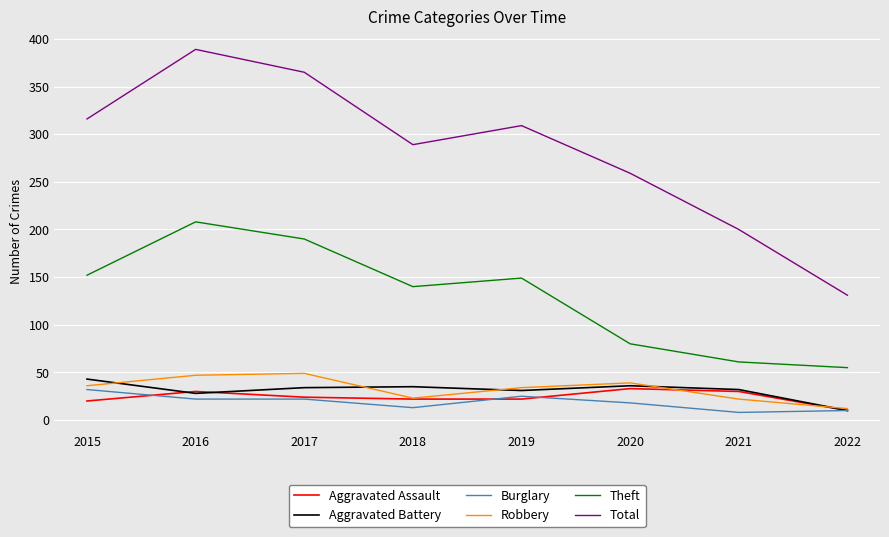

What is the difference between the maximum and second lowest values in the Total series?

189